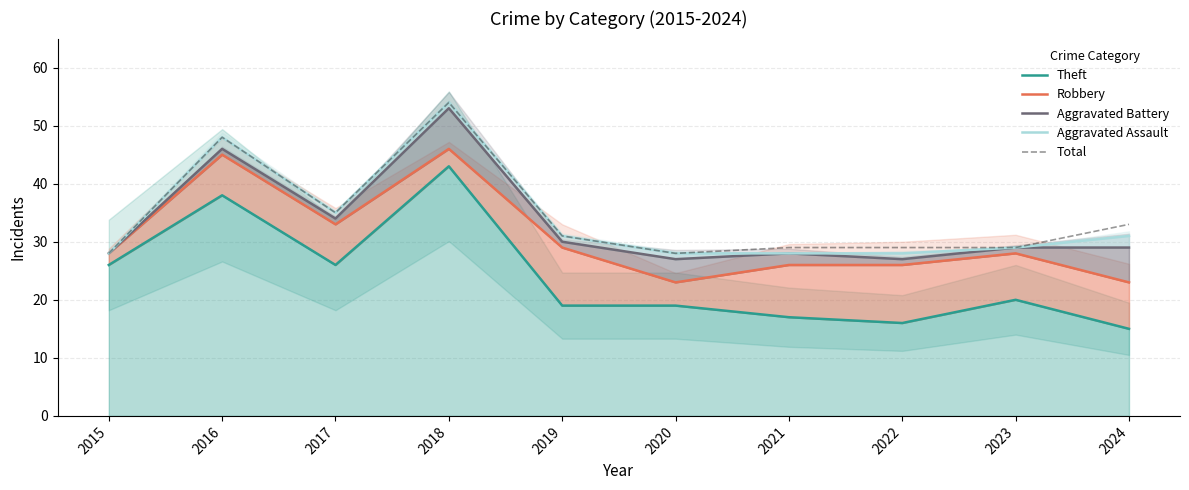

At which label is Aggravated Assault closest to 41?

2017